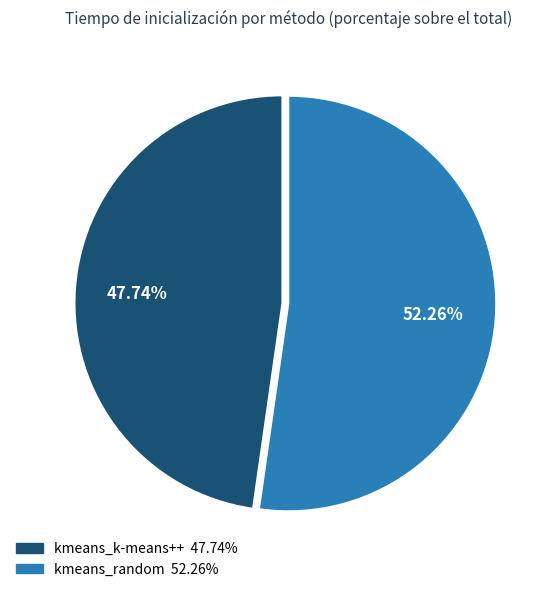

Do kmeans_random and kmeans_k-means++ together represent more than half of the pie?

Yes